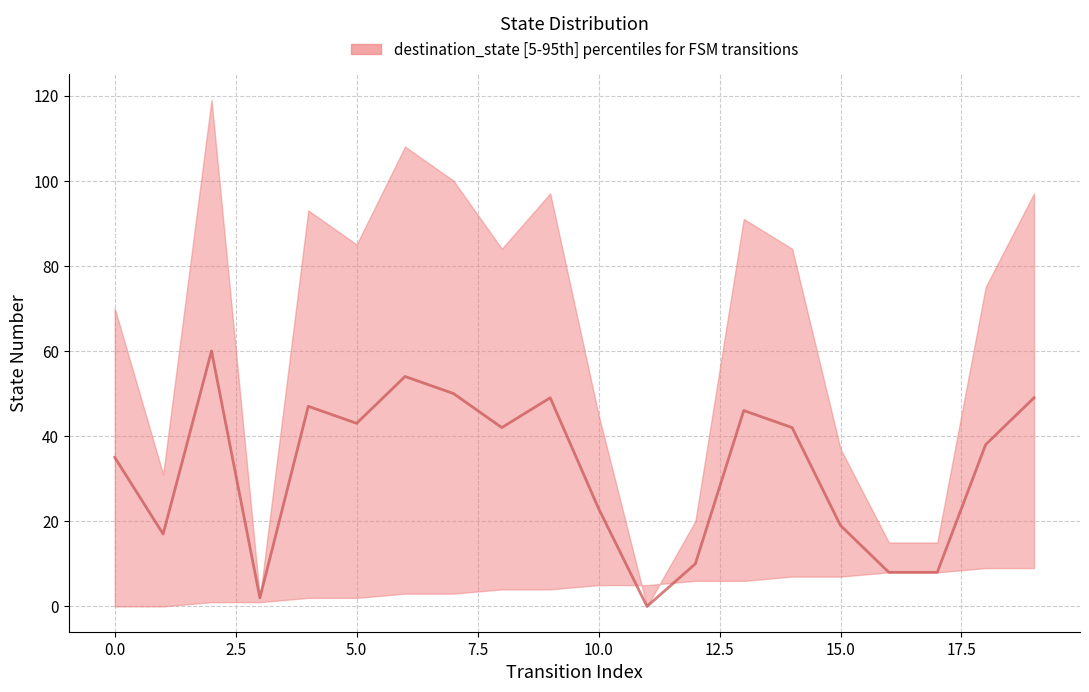

What is the label of the 4th point from the right?

16